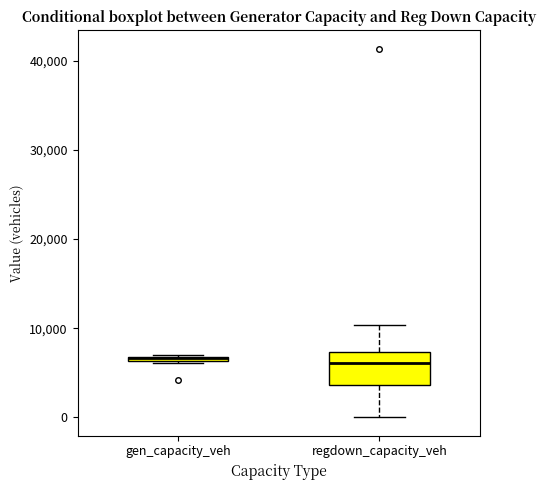

Which box is the tallest, from its lower edge to its upper edge?

regdown_capacity_veh